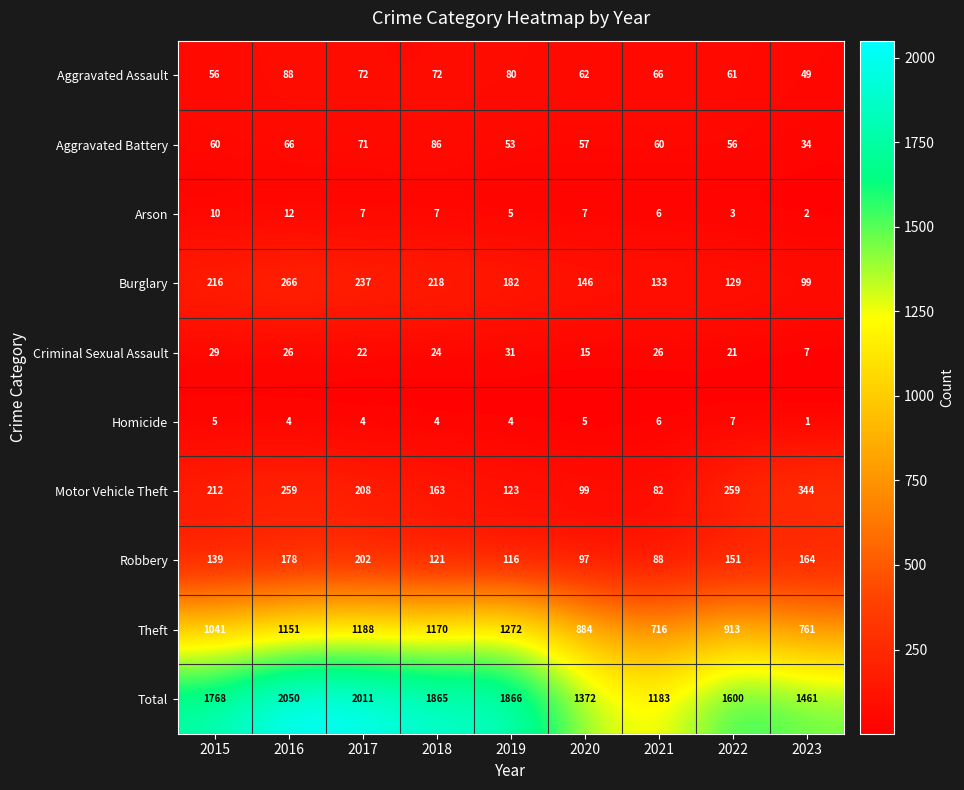

What is the spread (max minus min) of values at 2021?

1177